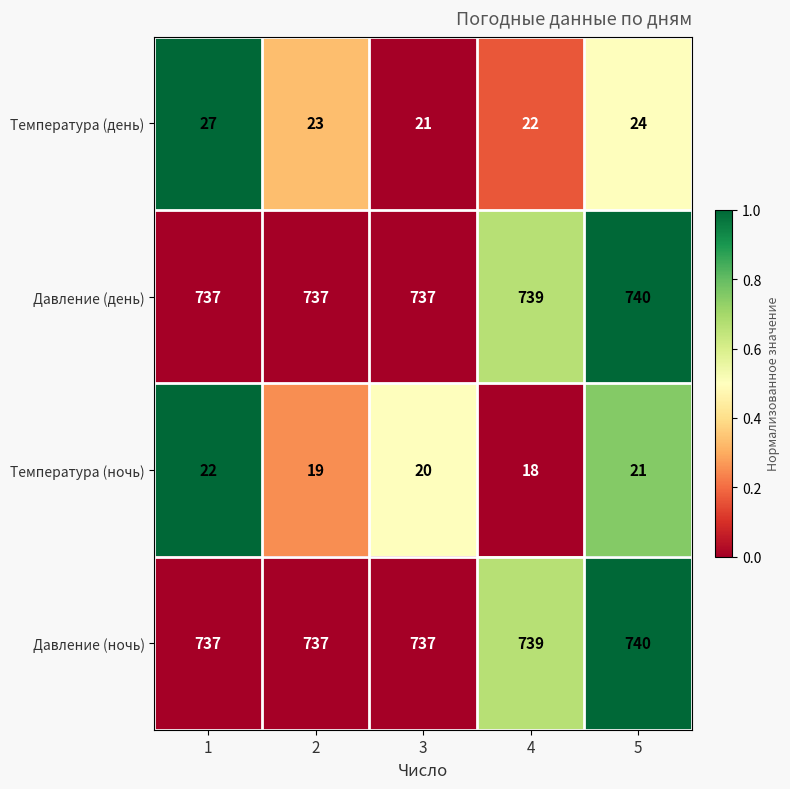

Between 1 and 4, which series saw the biggest shift?

Температура (день)